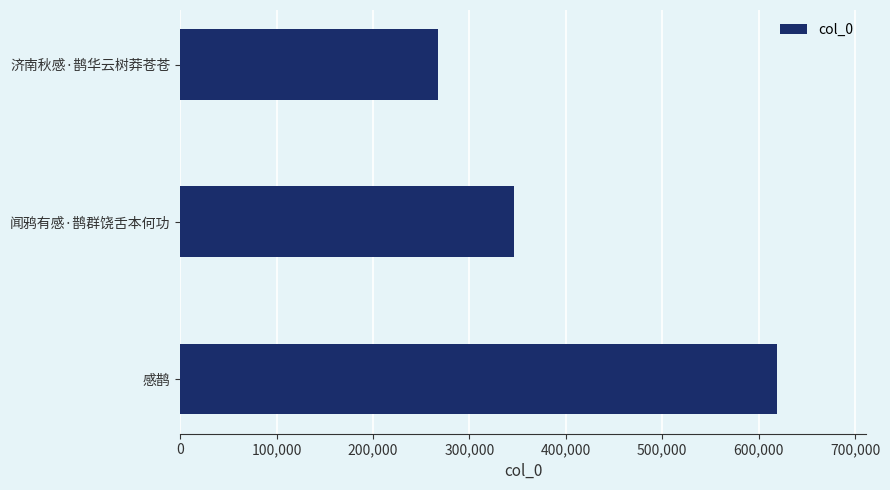

The value at 济南秋感·鹊华云树莽苍苍 is 391668. True or false?

False